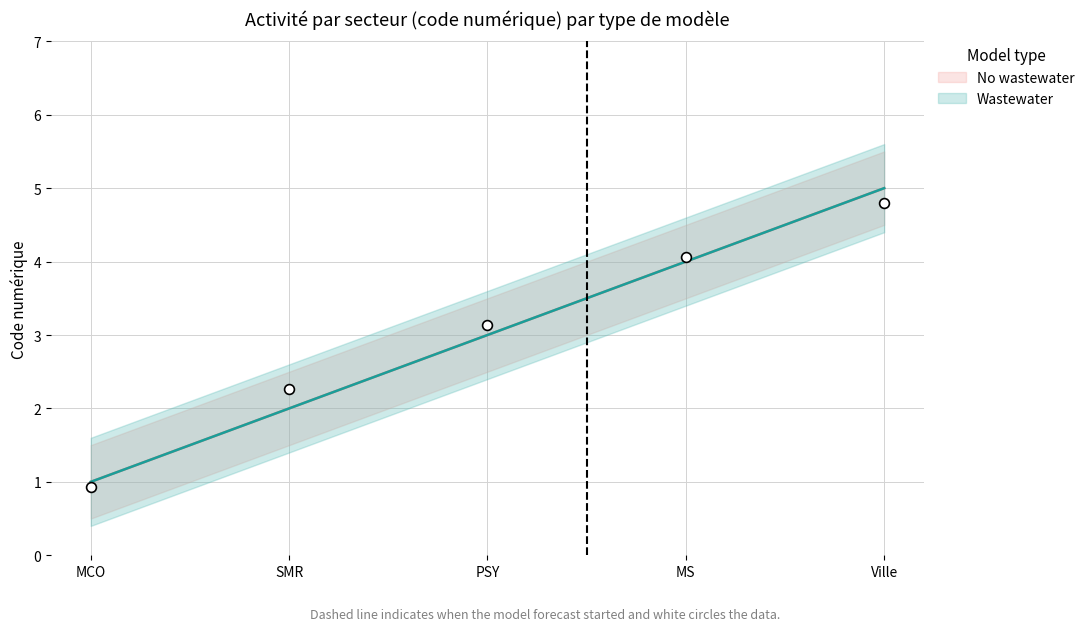

What are all the series names shown in the legend?

No wastewater, Wastewater